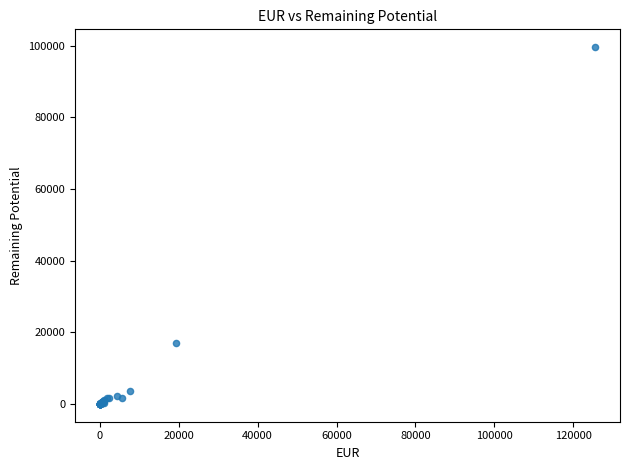

What Y value in the scatter plot is closest to 49783?

17015